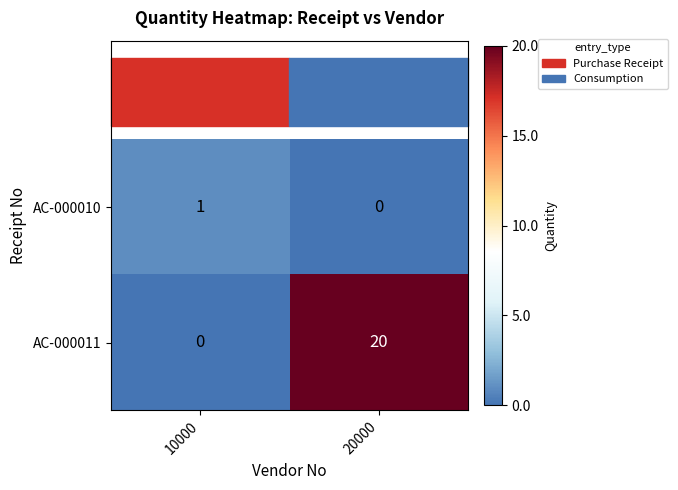

What is the approximate value of AC-000011 at 20000, to the nearest 10?

20